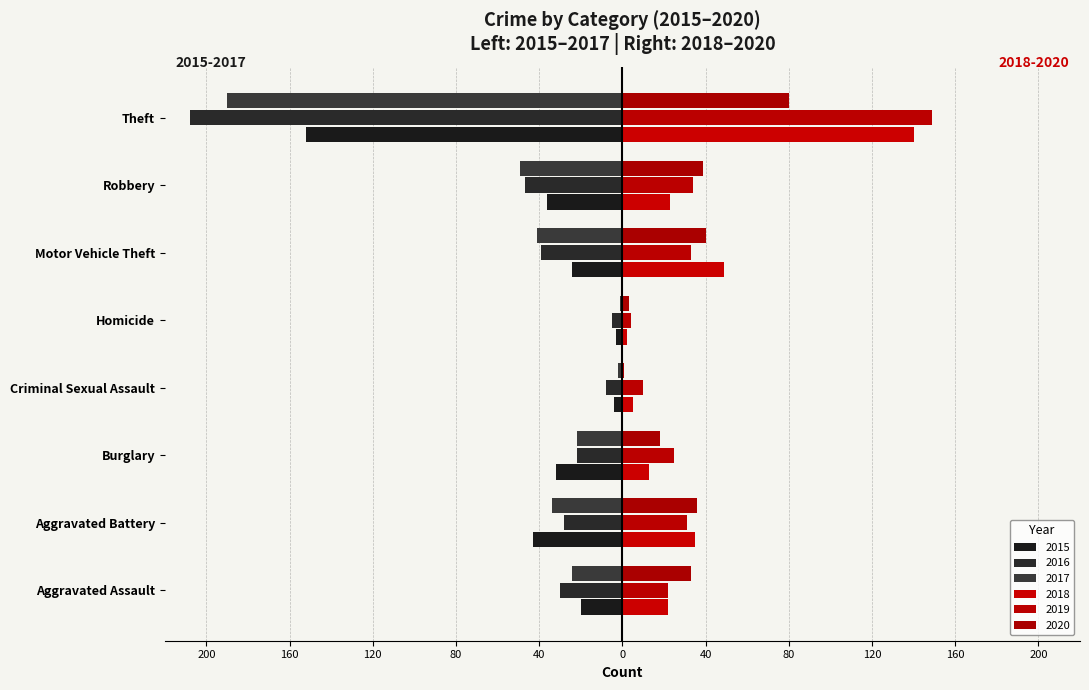

Which series changed the most between Aggravated Battery and Robbery?

2016